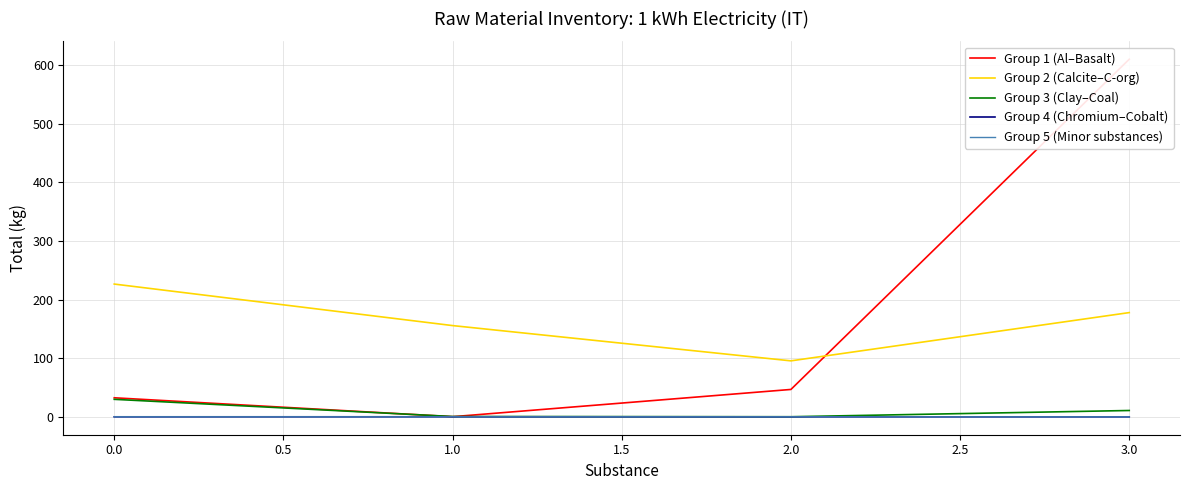

What is the approximate value of Group 3 (Clay–Coal) at 2.0?

0.2